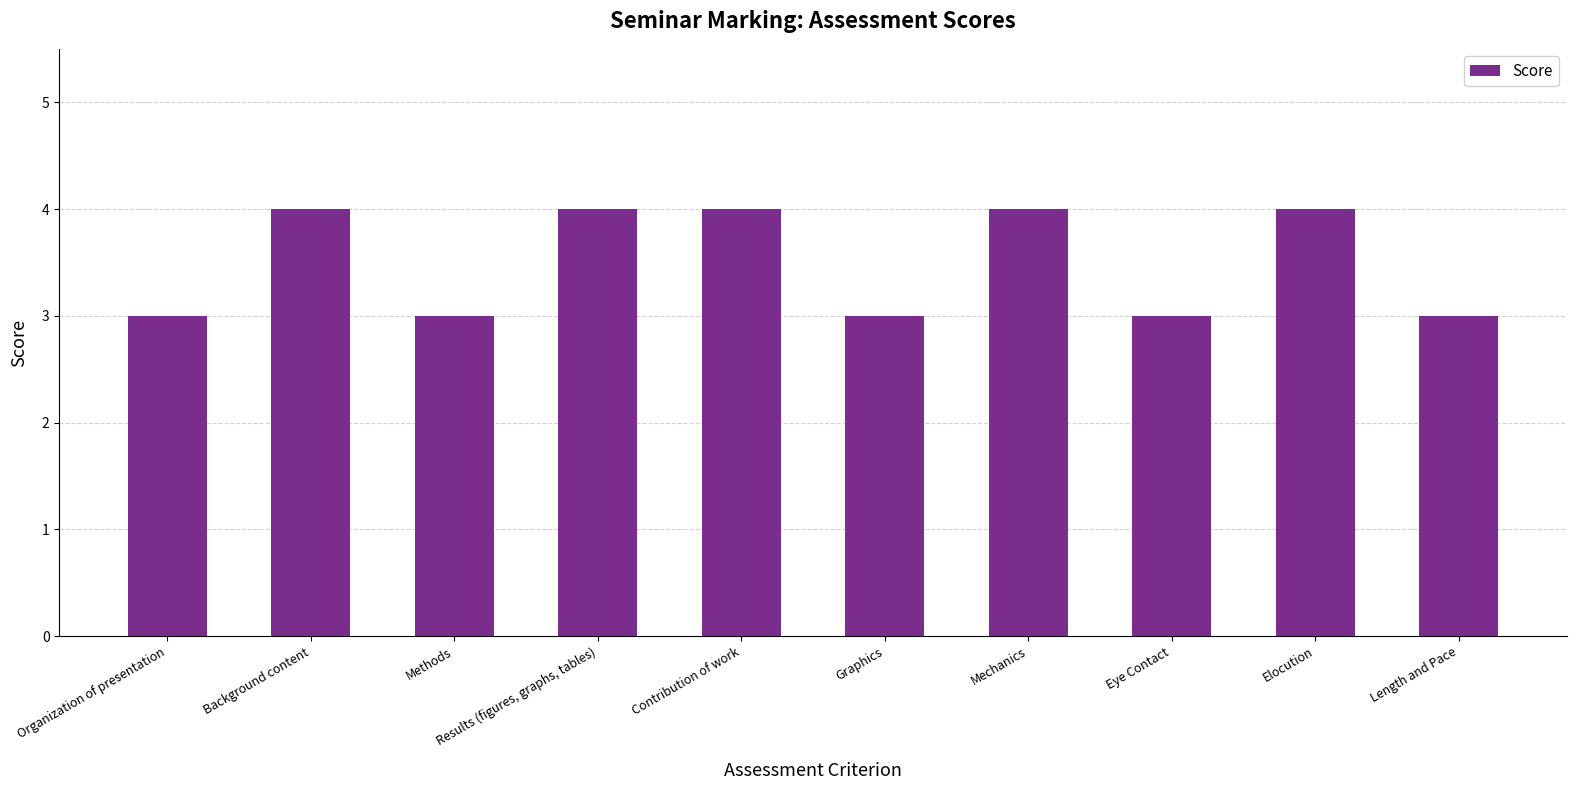

Count the number of data series in this chart.

1